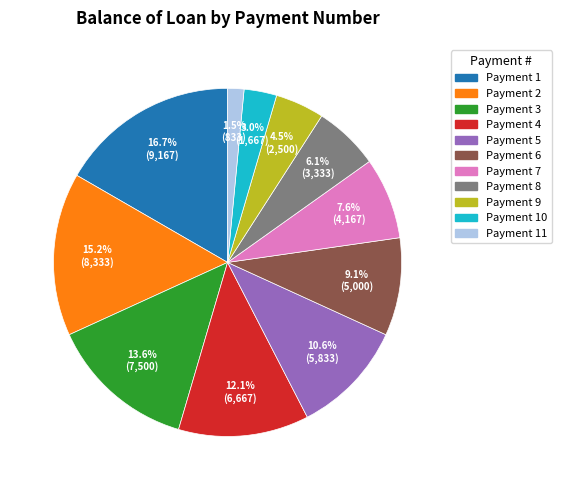

Is there any slice that represents more than half of the pie?

No